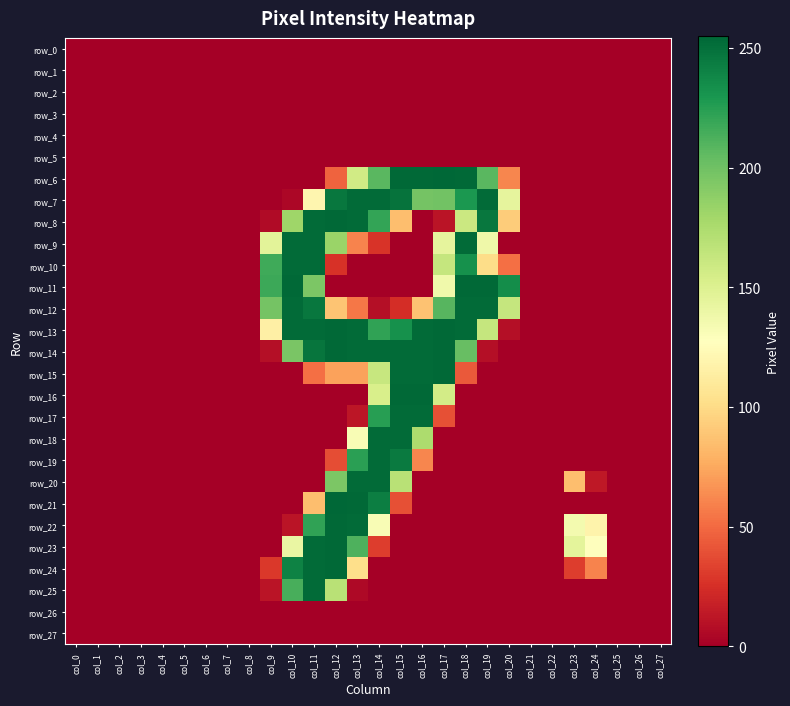

Reading left to right, list all the values displayed in this chart.

row_0: 0	0	0	0	0	0	0	0	0	0	0	0	0	0	0	0	0	0	0	0	0	0	0	0	0	0	0	0
row_1: 0	0	0	0	0	0	0	0	0	0	0	0	0	0	0	0	0	0	0	0	0	0	0	0	0	0	0	0
row_2: 0	0	0	0	0	0	0	0	0	0	0	0	0	0	0	0	0	0	0	0	0	0	0	0	0	0	0	0
row_3: 0	0	0	0	0	0	0	0	0	0	0	0	0	0	0	0	0	0	0	0	0	0	0	0	0	0	0	0
row_4: 0	0	0	0	0	0	0	0	0	0	0	0	0	0	0	0	0	0	0	0	0	0	0	0	0	0	0	0
row_5: 0	0	0	0	0	0	0	0	0	0	0	0	0	0	0	0	0	0	0	0	0	0	0	0	0	0	0	0
row_6: 0	0	0	0	0	0	0	0	0	0	0	0	47	157	208	254	254	255	254	208	61	0	0	0	0	0	0	0
row_7: 0	0	0	0	0	0	0	0	0	0	4	120	247	253	253	249	198	199	229	253	144	0	0	0	0	0	0	0
row_8: 0	0	0	0	0	0	0	0	0	6	181	253	254	253	221	85	0	11	160	247	92	0	0	0	0	0	0	0
row_9: 0	0	0	0	0	0	0	0	0	146	253	253	183	60	27	0	0	144	253	138	0	0	0	0	0	0	0	0
row_10: 0	0	0	0	0	0	0	0	0	217	253	253	26	0	0	0	0	163	233	101	52	0	0	0	0	0	0	0
row_11: 0	0	0	0	0	0	0	0	0	218	254	195	0	0	0	0	0	137	254	254	235	0	0	0	0	0	0	0
row_12: 0	0	0	0	0	0	0	0	0	198	253	247	88	55	8	24	87	209	253	253	163	0	0	0	0	0	0	0
row_13: 0	0	0	0	0	0	0	0	0	115	253	253	254	253	222	233	253	254	253	163	8	0	0	0	0	0	0	0
row_14: 0	0	0	0	0	0	0	0	0	8	196	248	254	253	253	253	253	254	203	8	0	0	0	0	0	0	0	0
row_15: 0	0	0	0	0	0	0	0	0	0	0	52	72	72	162	253	253	254	43	0	0	0	0	0	0	0	0	0
row_16: 0	0	0	0	0	0	0	0	0	0	0	0	0	0	153	254	254	156	0	0	0	0	0	0	0	0	0	0
row_17: 0	0	0	0	0	0	0	0	0	0	0	0	0	12	225	253	253	39	0	0	0	0	0	0	0	0	0	0
row_18: 0	0	0	0	0	0	0	0	0	0	0	0	0	132	253	253	175	0	0	0	0	0	0	0	0	0	0	0
row_19: 0	0	0	0	0	0	0	0	0	0	0	0	38	224	253	245	61	0	0	0	0	0	0	0	0	0	0	0
row_20: 0	0	0	0	0	0	0	0	0	0	0	0	195	253	253	169	0	0	0	0	0	0	0	85	13	0	0	0
row_21: 0	0	0	0	0	0	0	0	0	0	0	85	255	254	243	39	0	0	0	0	0	0	0	0	0	0	0	0
row_22: 0	0	0	0	0	0	0	0	0	0	11	222	254	253	132	0	0	0	0	0	0	0	0	135	118	0	0	0
row_23: 0	0	0	0	0	0	0	0	0	0	141	253	254	212	31	0	0	0	0	0	0	0	0	145	127	0	0	0
row_24: 0	0	0	0	0	0	0	0	0	29	241	253	254	102	0	0	0	0	0	0	0	0	0	31	60	0	0	0
row_25: 0	0	0	0	0	0	0	0	0	11	214	253	169	5	0	0	0	0	0	0	0	0	0	0	0	0	0	0
row_26: 0	0	0	0	0	0	0	0	0	0	0	0	0	0	0	0	0	0	0	0	0	0	0	0	0	0	0	0
row_27: 0	0	0	0	0	0	0	0	0	0	0	0	0	0	0	0	0	0	0	0	0	0	0	0	0	0	0	0